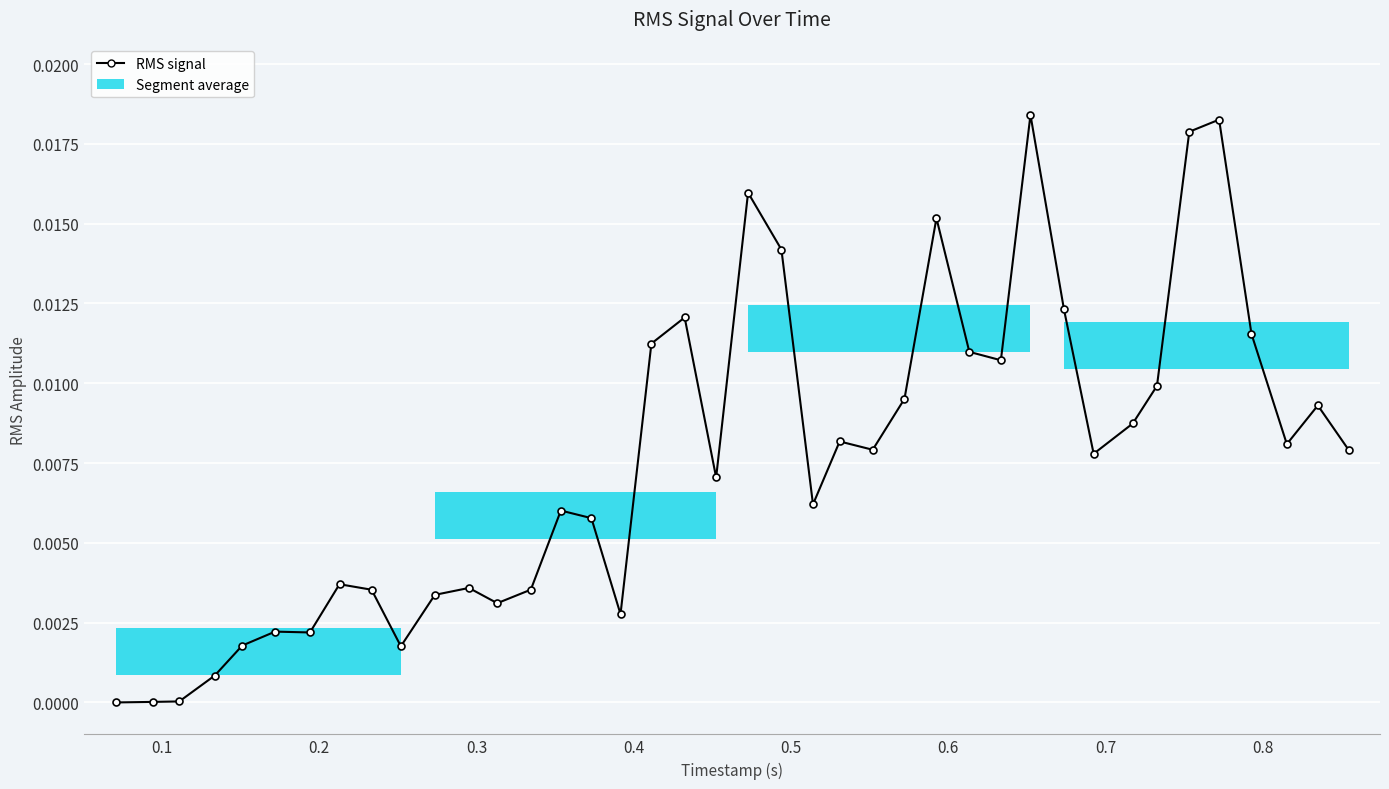

Count the number of categories in the chart.

40